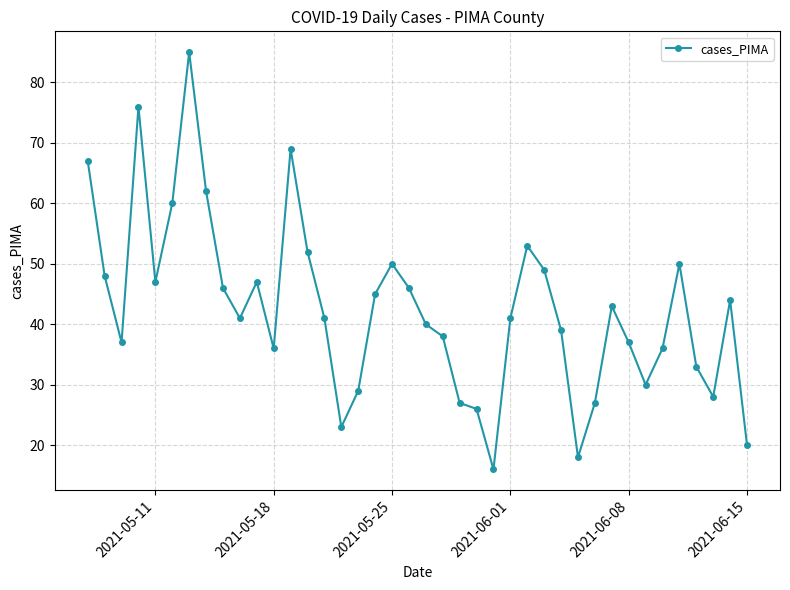

What is the smallest value displayed?

16